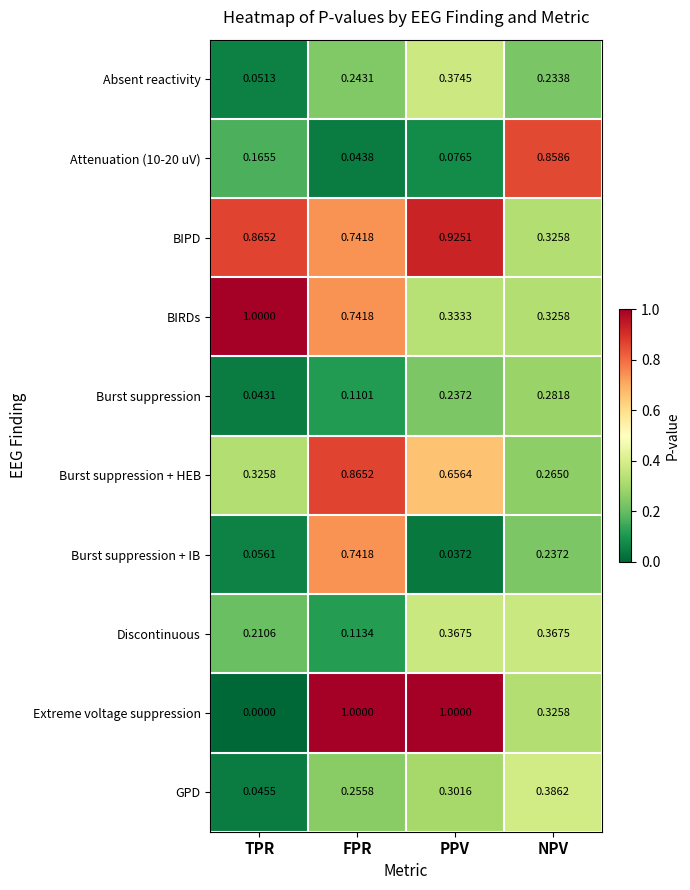

List the labels in order of Absent reactivity value, largest first.

PPV, FPR, NPV, TPR